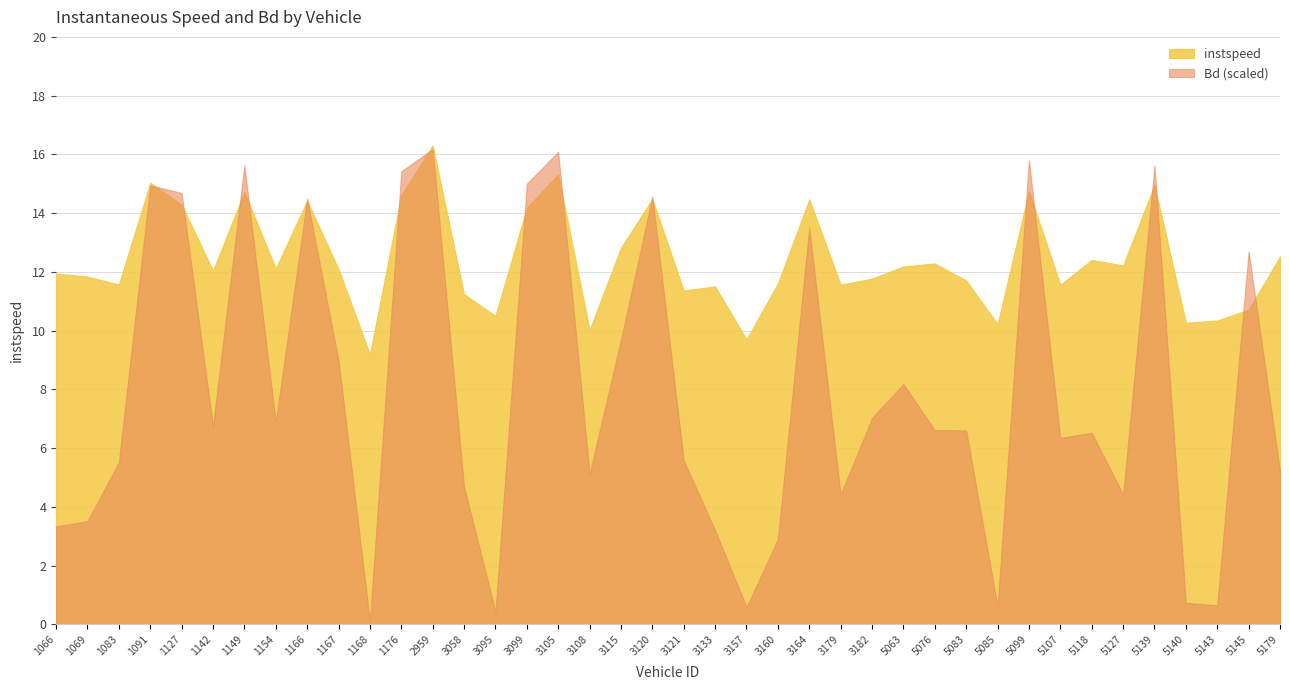

At how many categories does at least one series exceed 11?

33